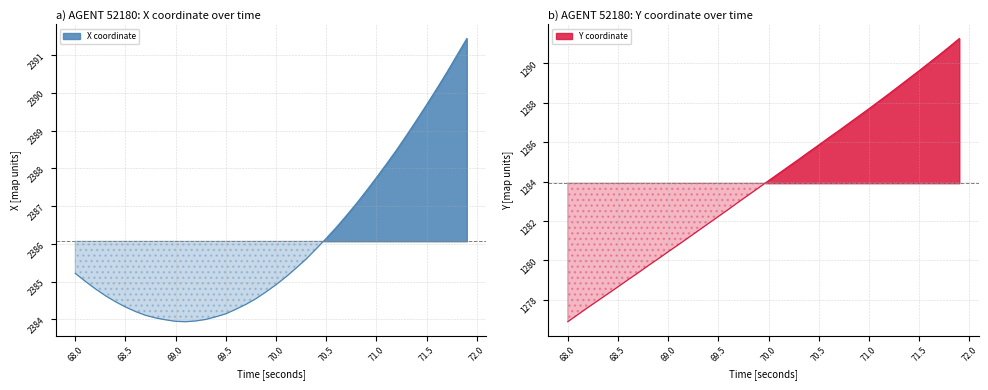

Reading right to left, transcribe all the data shown in this chart.

X coordinate: 2391.4	2391.0	2390.5	2390.1	2389.7	2389.3	2388.9	2388.5	2388.1	2387.8	2387.4	2387.1	2386.8	2386.4	2386.2	2385.9	2385.6	2385.4	2385.1	2384.9	2384.7	2384.6	2384.4	2384.3	2384.2	2384.1	2384.0	2384.0	2383.9	2383.9	2384.0	2384.0	2384.1	2384.2	2384.3	2384.5	2384.6	2384.8	2385.0	2385.2
Y coordinate: 1291.3	1290.8	1290.4	1290.0	1289.6	1289.2	1288.8	1288.5	1288.1	1287.7	1287.3	1287.0	1286.6	1286.2	1285.9	1285.5	1285.1	1284.8	1284.4	1284.0	1283.7	1283.3	1283.0	1282.6	1282.2	1281.9	1281.5	1281.2	1280.8	1280.4	1280.1	1279.7	1279.4	1279.0	1278.7	1278.3	1278.0	1277.6	1277.2	1276.9